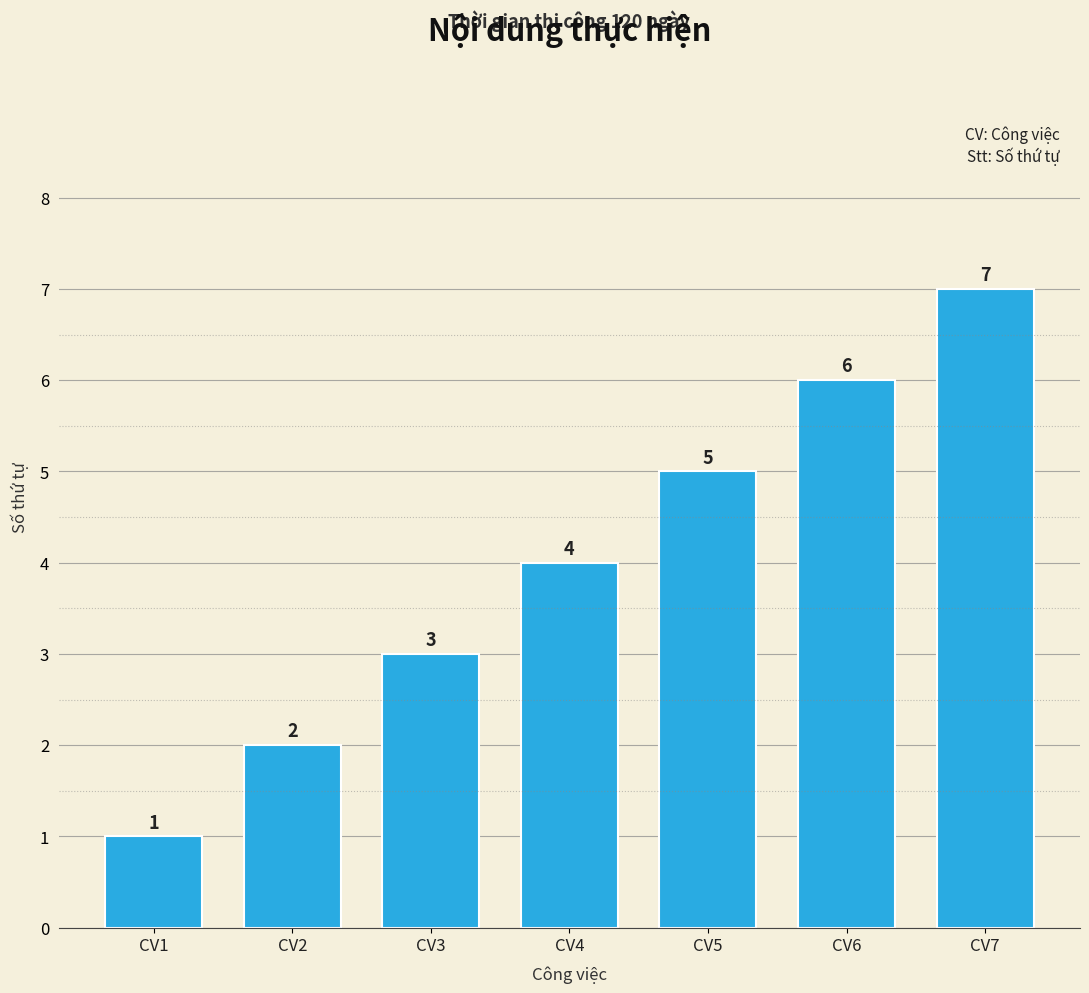

What is the average value?

4